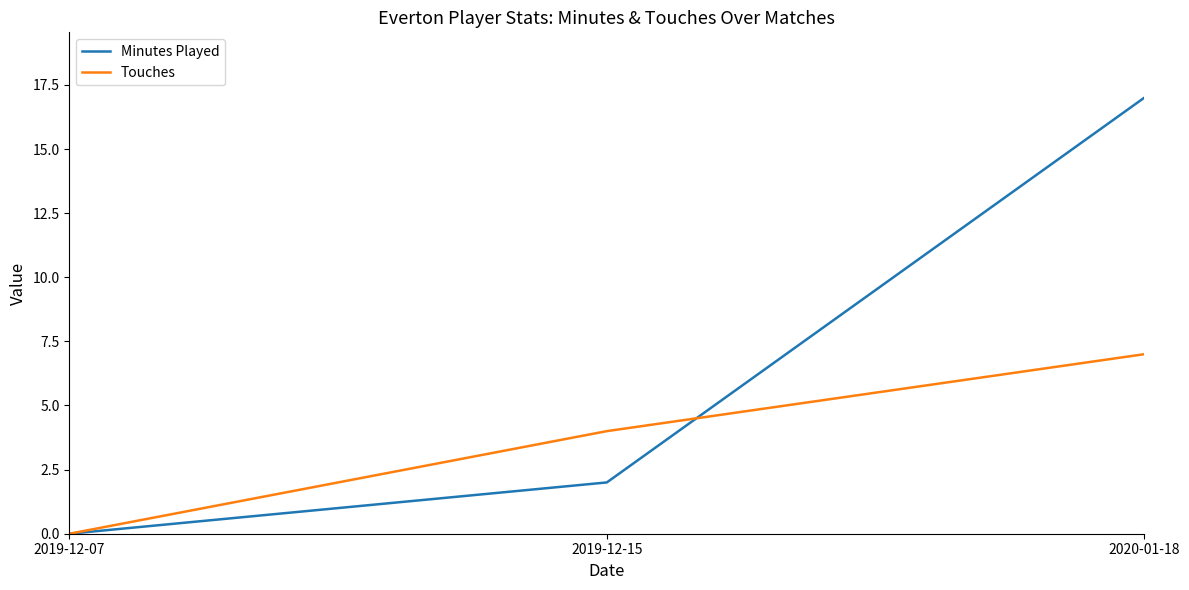

Does the chart display data point markers on the line(s)?

No